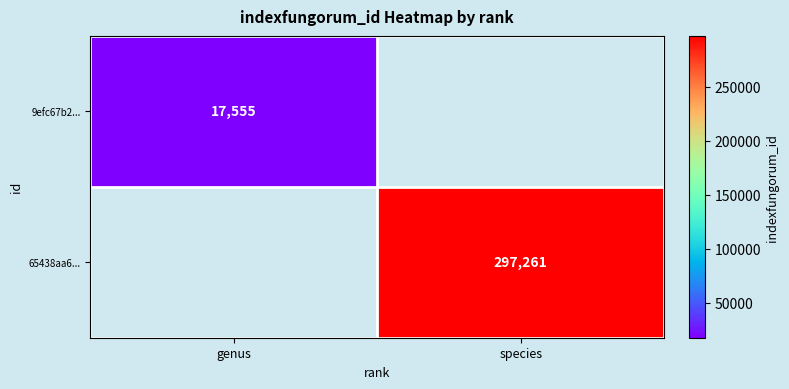

Is the value of 9efc67b2... at genus greater than the value of 65438aa6... at species?

No